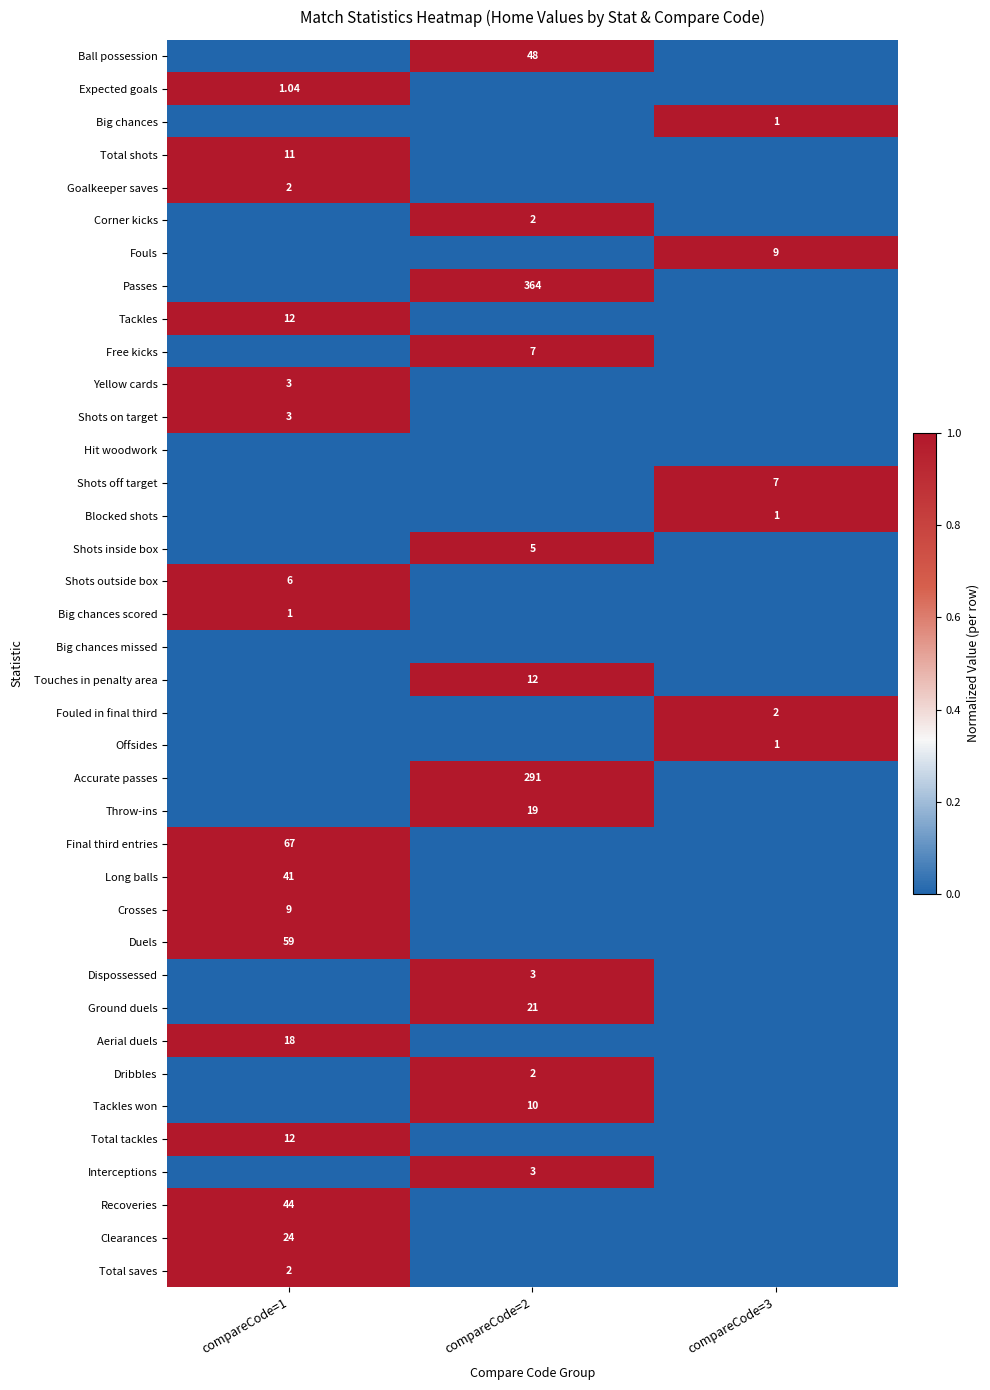

How many series are shown in this chart?

38